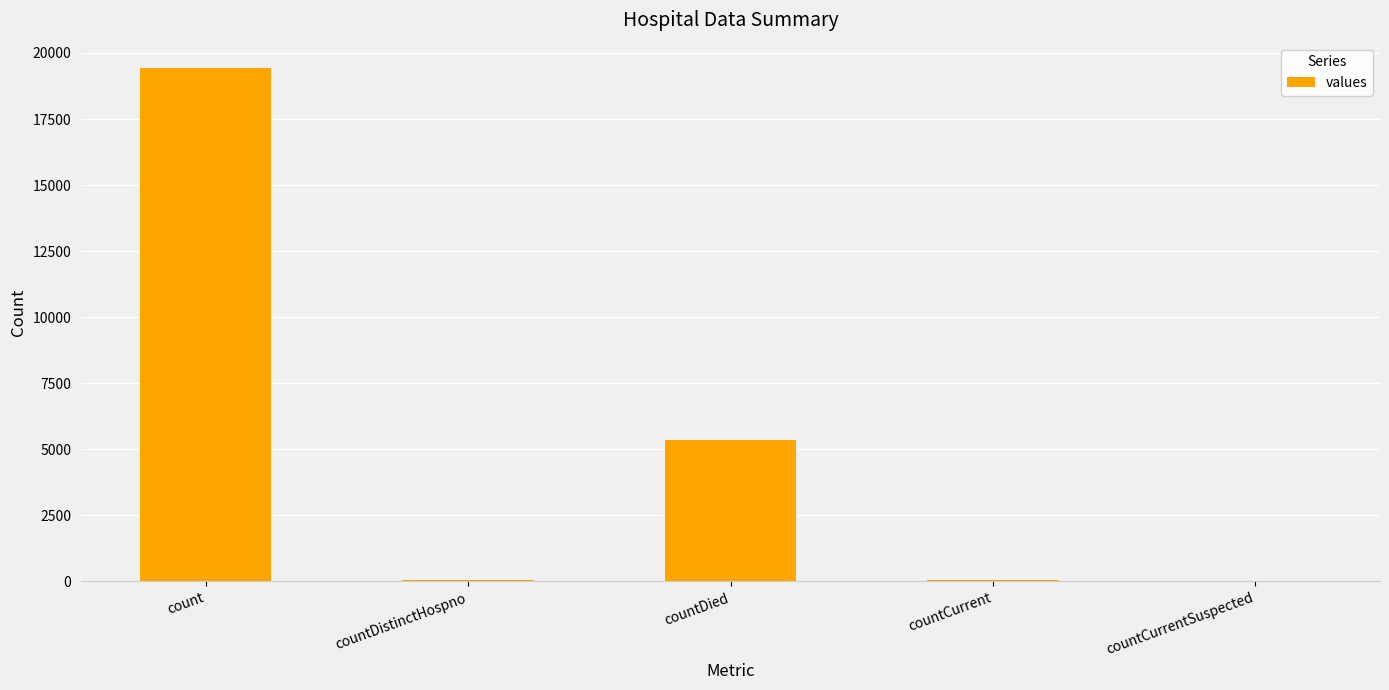

How many series are shown in this chart?

1